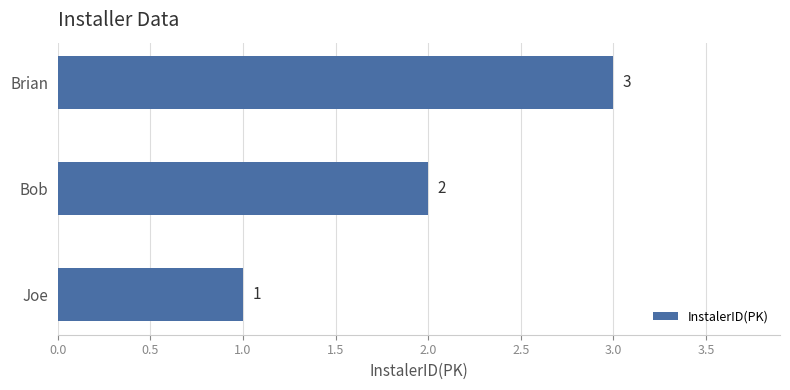

Are the bars horizontal?

Yes